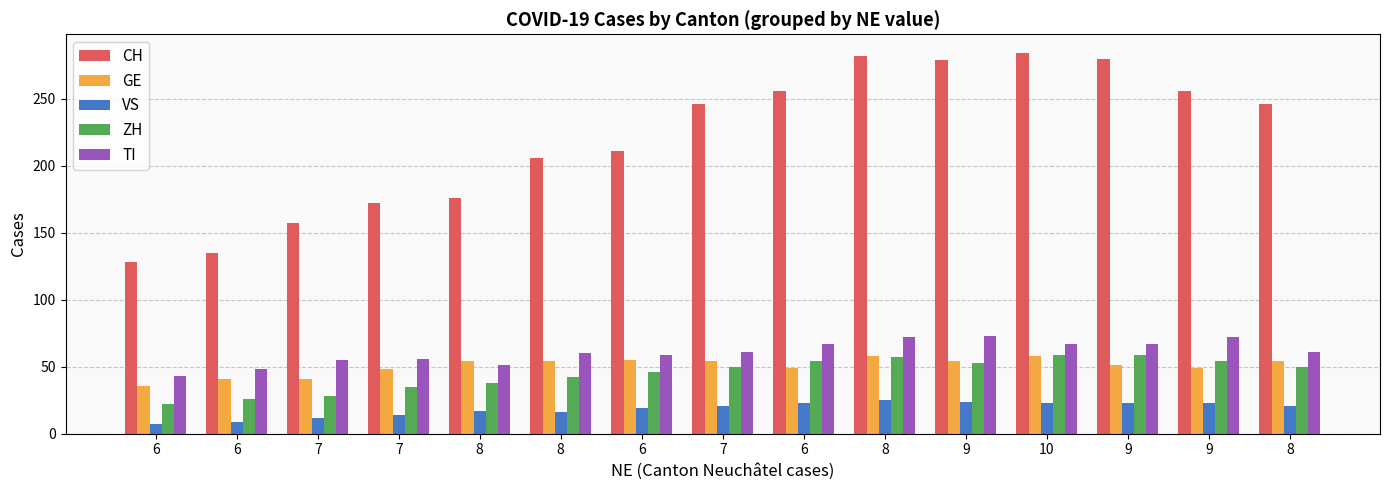

At which category is the sum across all series the highest?

8